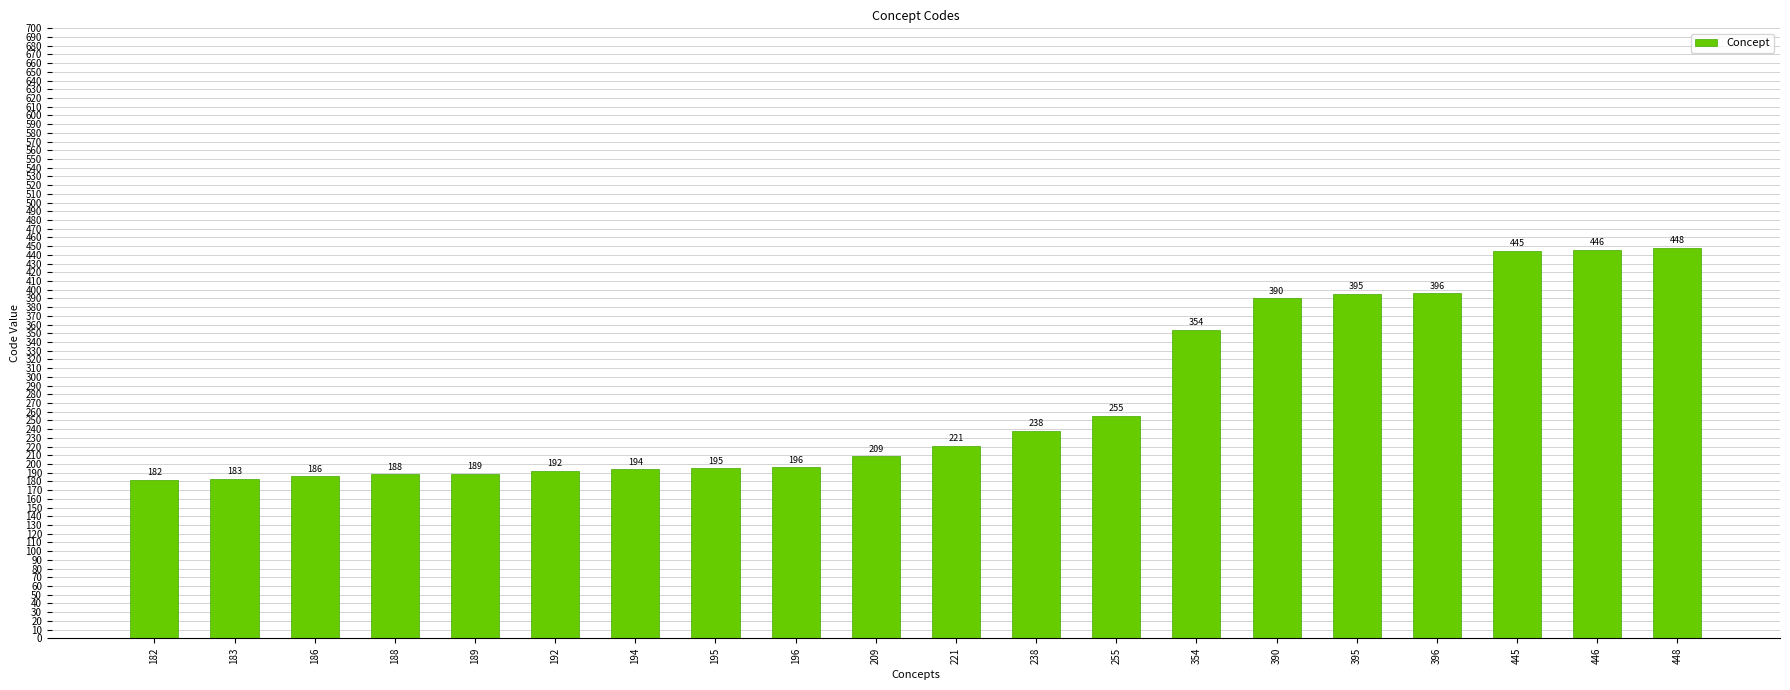

How many values are below 221?

10